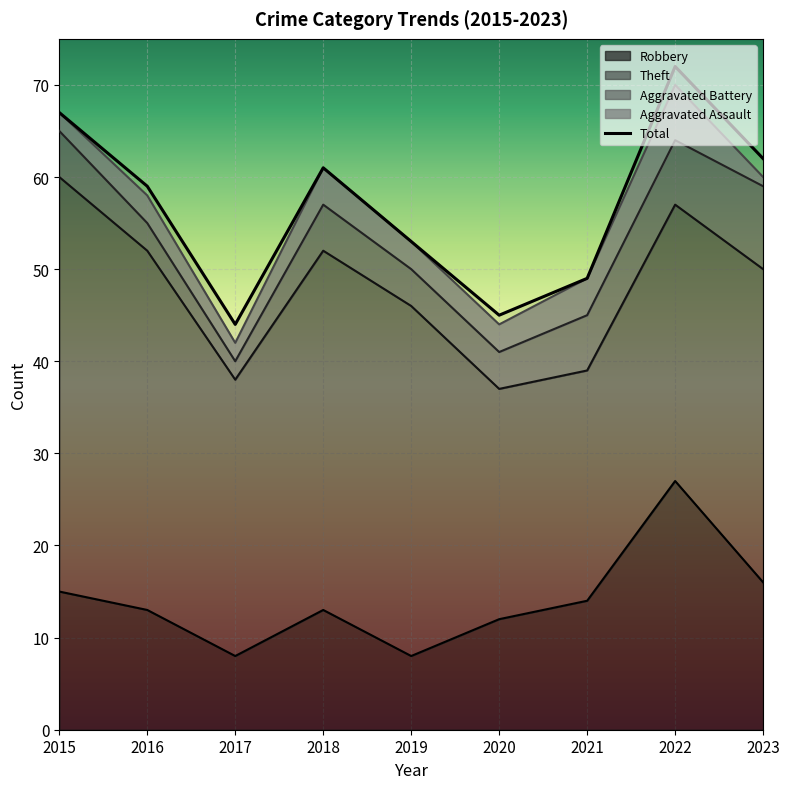

What are all the series names shown in the legend?

Robbery, Theft, Aggravated Battery, Aggravated Assault, Total